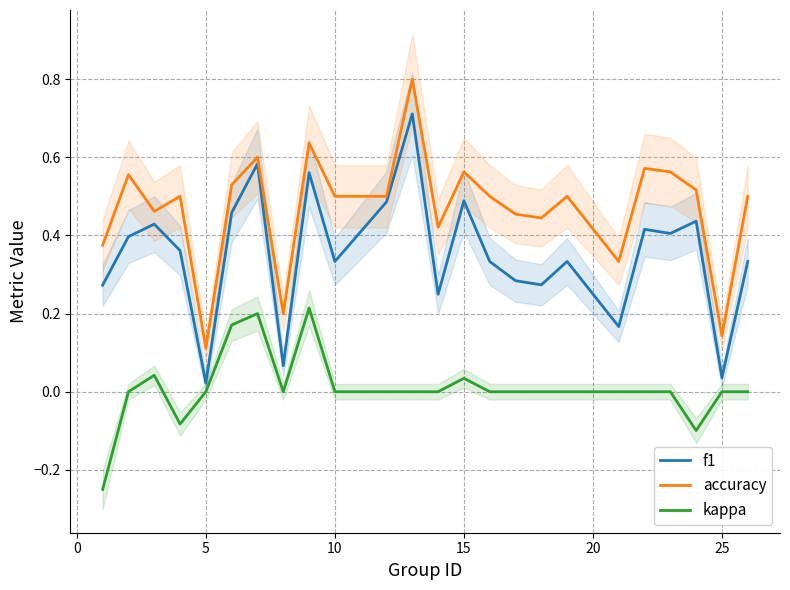

At which label is f1 closest to 0?

5